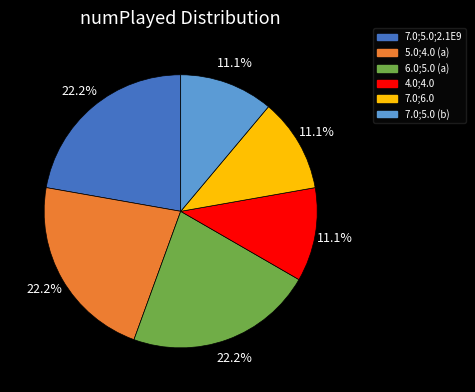

Is there a majority slice in this chart?

No